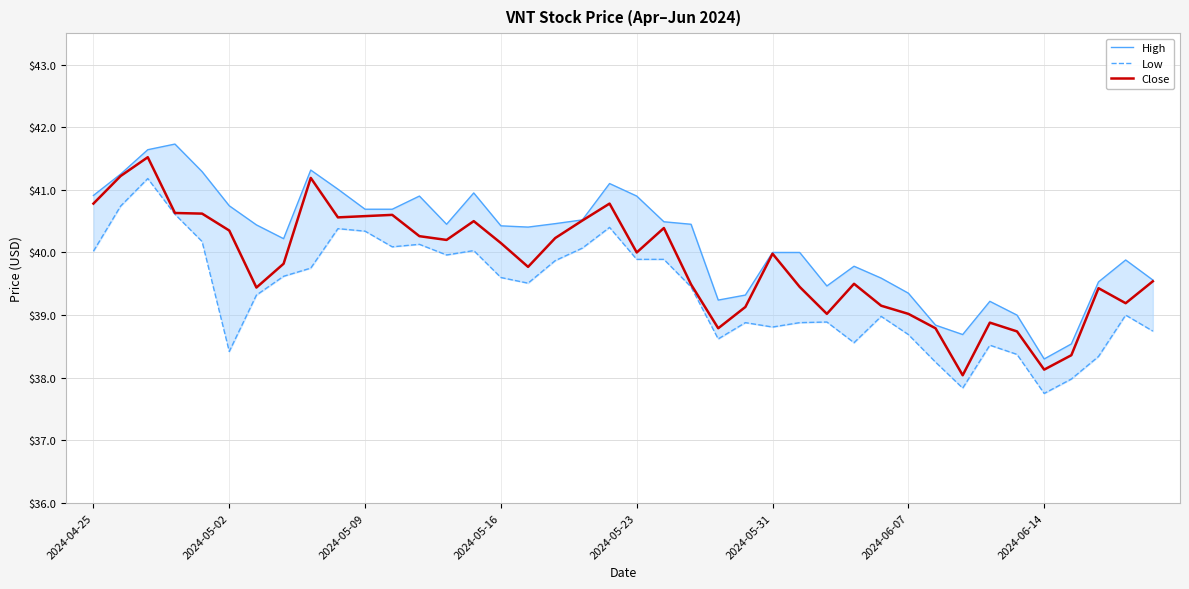

The Close series shows 60.4 at 2024-05-02. True or false?

False